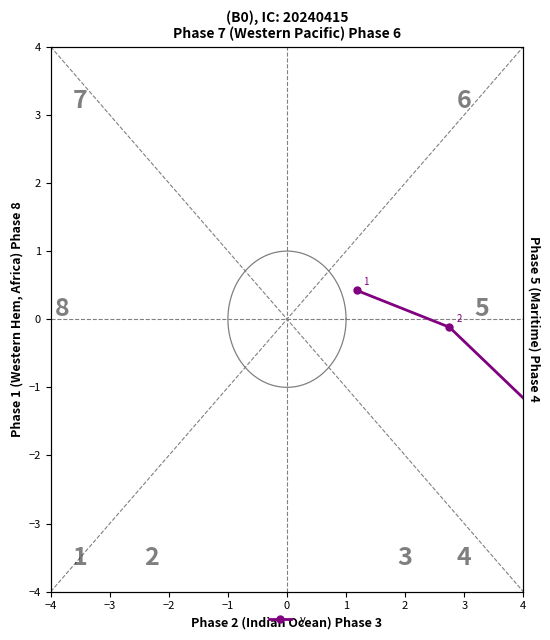

How many points are lower than both their immediate neighbors (excluding endpoints)?

1